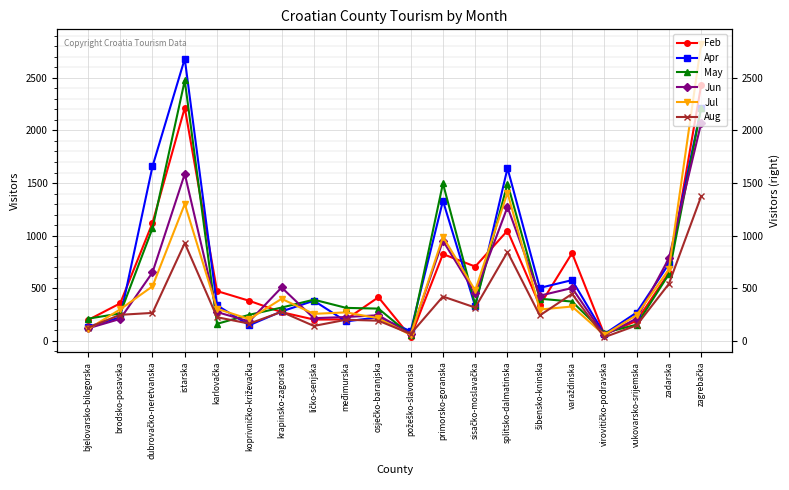

Which series has the widest spread of values?

Jul